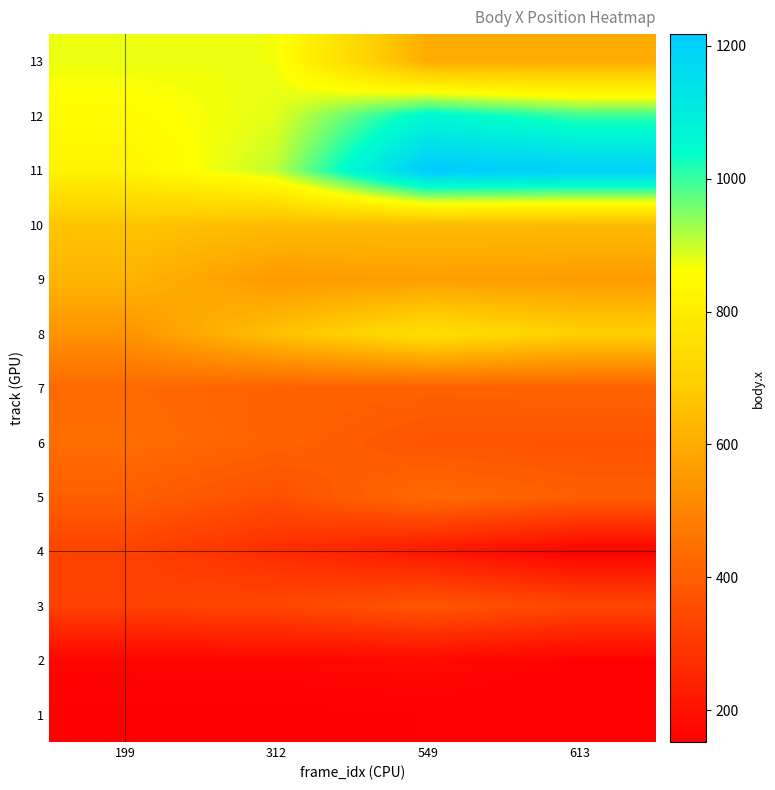

Which category has the highest value in the 3 series?

549